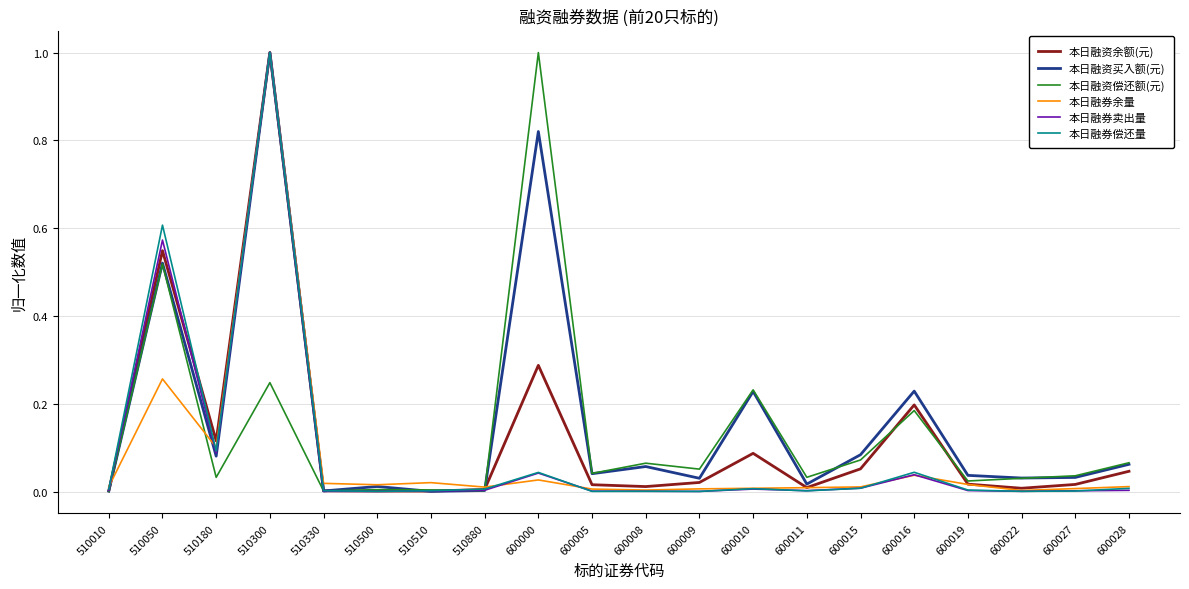

True or false: 本日融资买入额(元) and 本日融资余额(元) cross at least once.

True